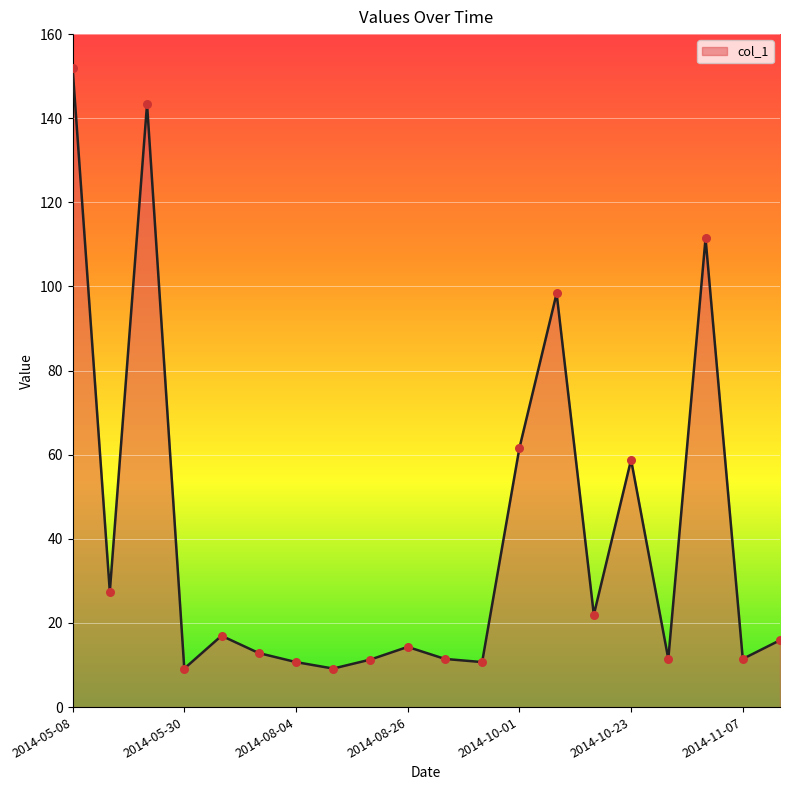

What is the minimum value shown in the chart?

9.2